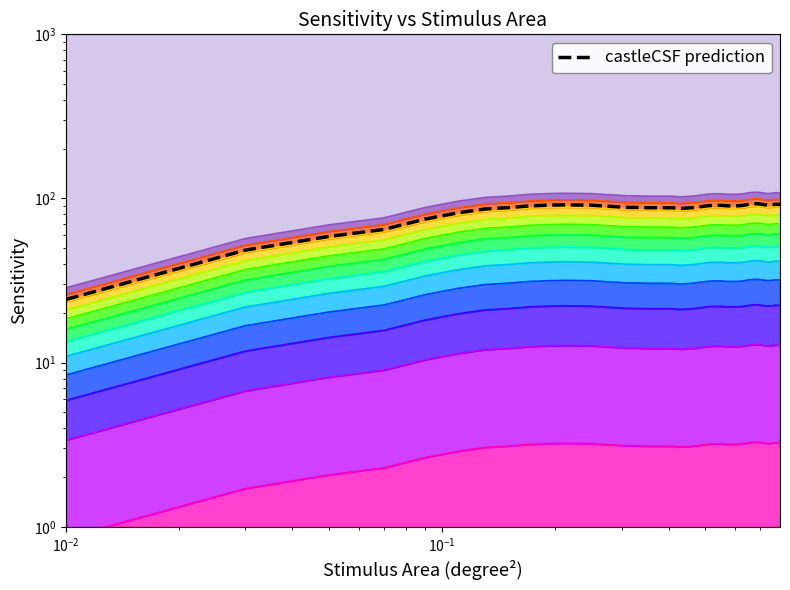

How many points are lower than both their immediate neighbors (excluding endpoints)?

4